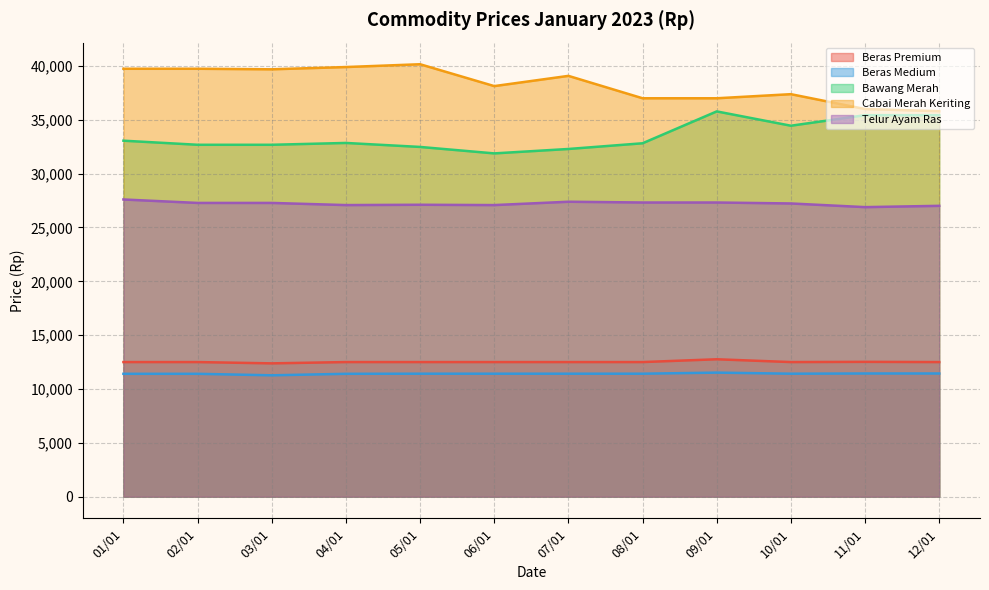

Count the number of categories in the chart.

12